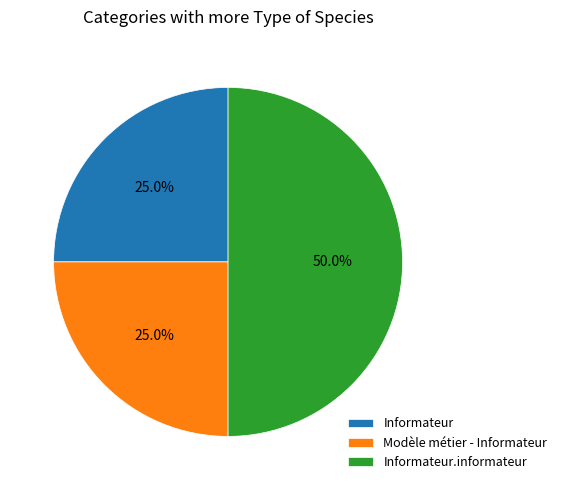

Does Informateur account for over 50% of the chart?

No